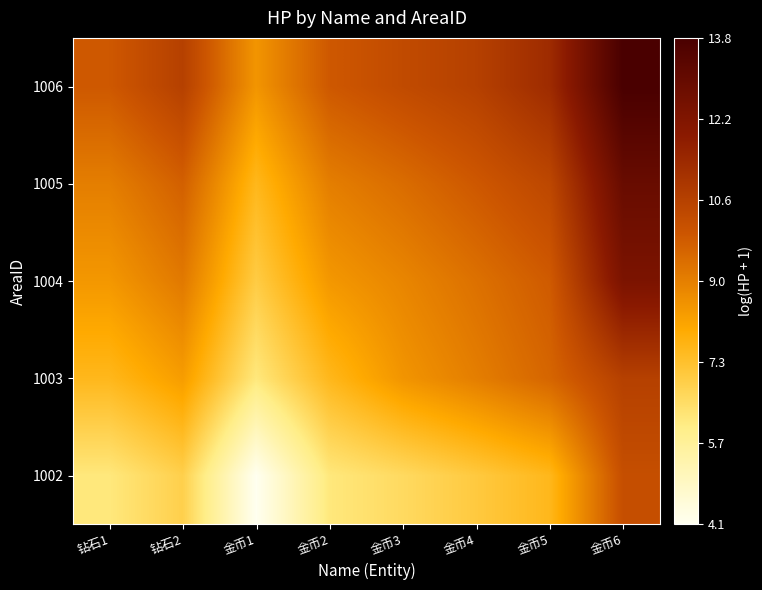

At which category does the chart reach its minimum across all series?

金币1